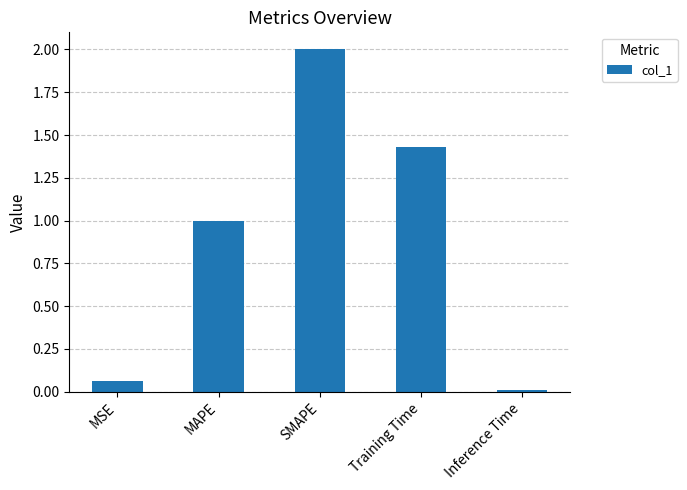

What is the greatest value displayed?

2.0